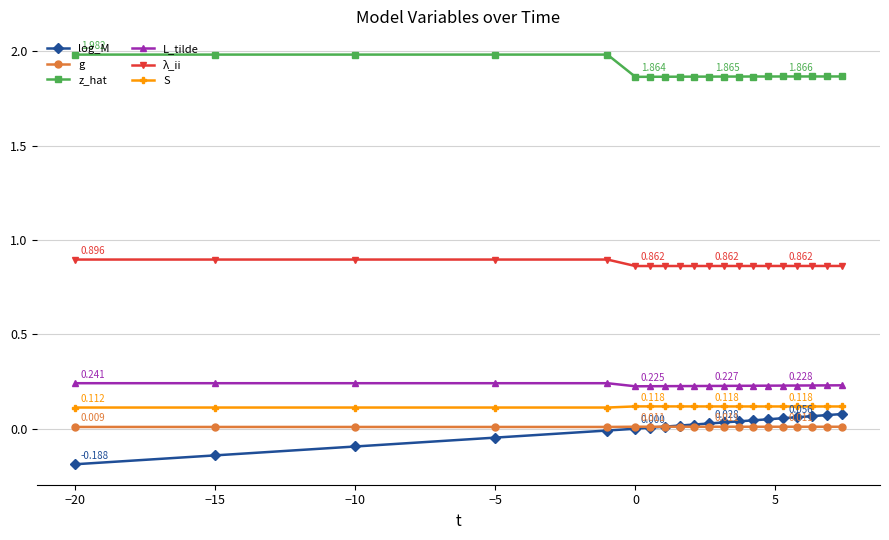

Which series has the largest total across all categories?

z_hat